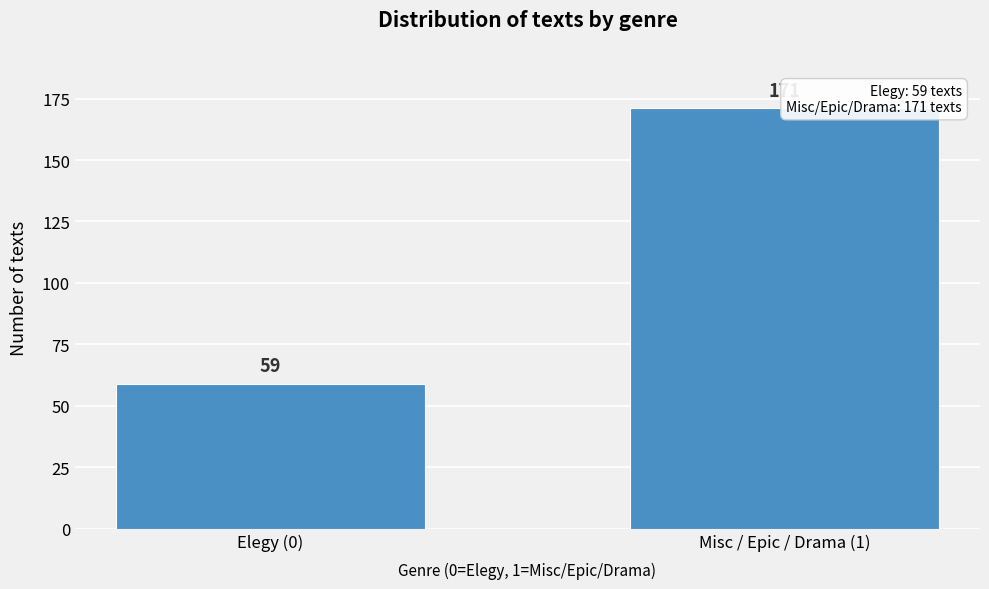

Reading right to left, extract all data points from this chart.

Misc / Epic / Drama (1)=171	Elegy (0)=59